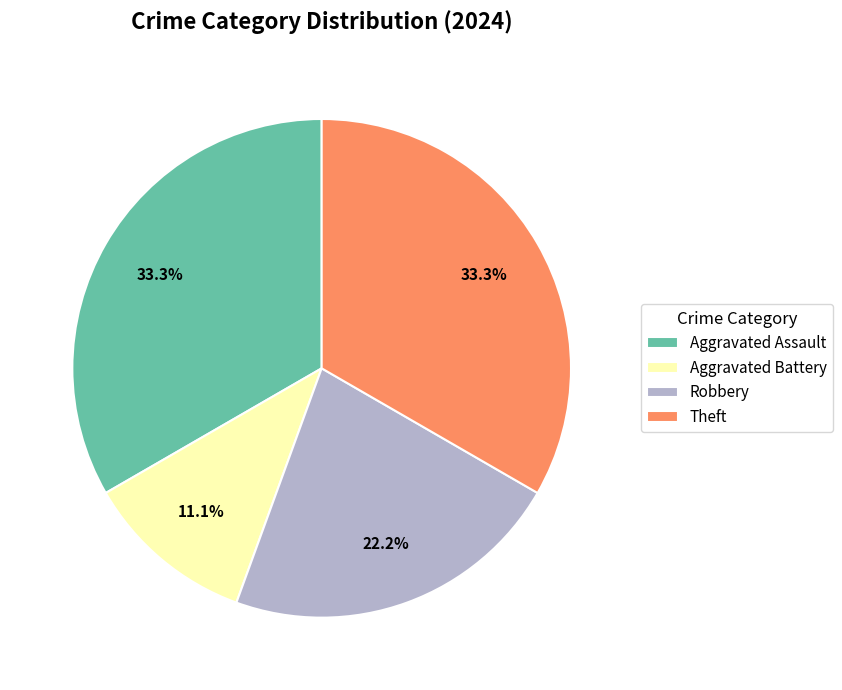

Is it true that Robbery is 22% of the pie?

True